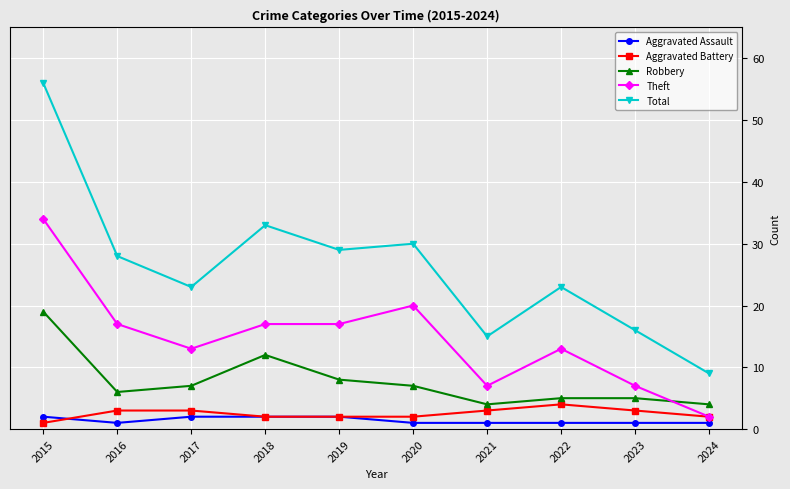

What is the spread (max minus min) of values at 2024?

8